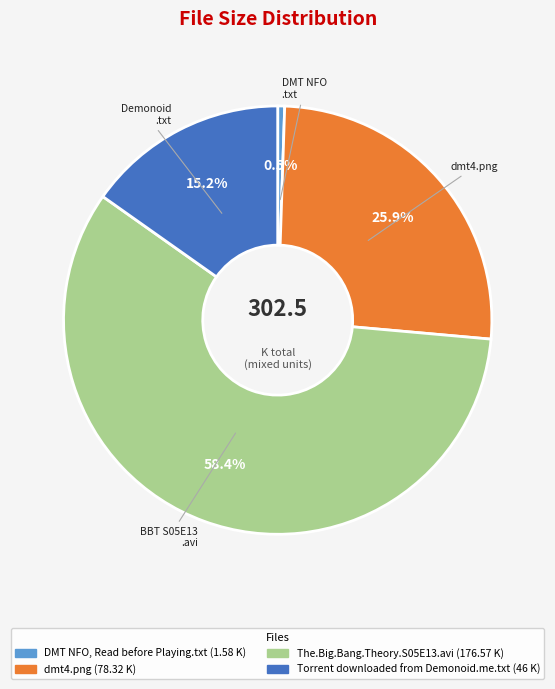

The The.Big.Bang.Theory.S05E13.avi slice represents 58% of the pie. True or false?

True